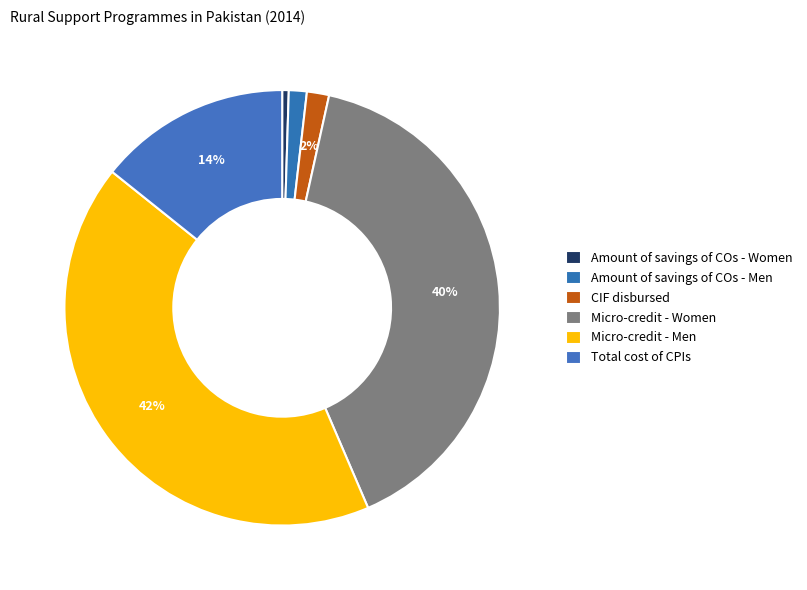

What percentage is NOT represented by CIF disbursed?

98.4%